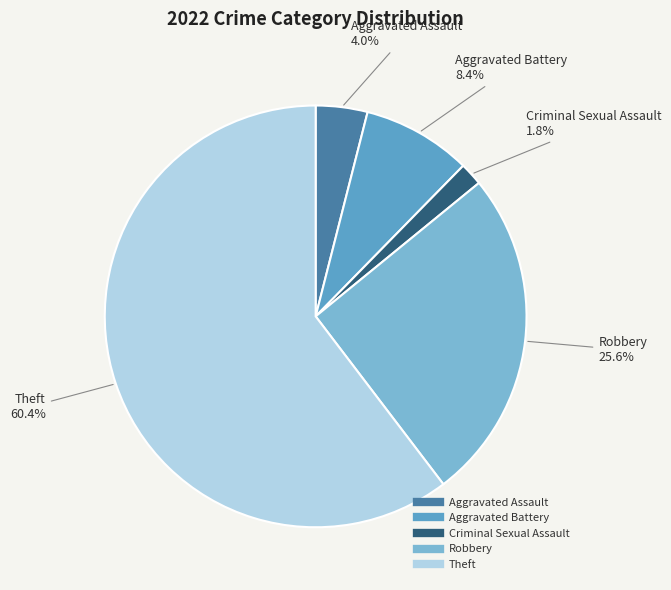

What percentage is the Robbery slice, to the nearest percent?

26%